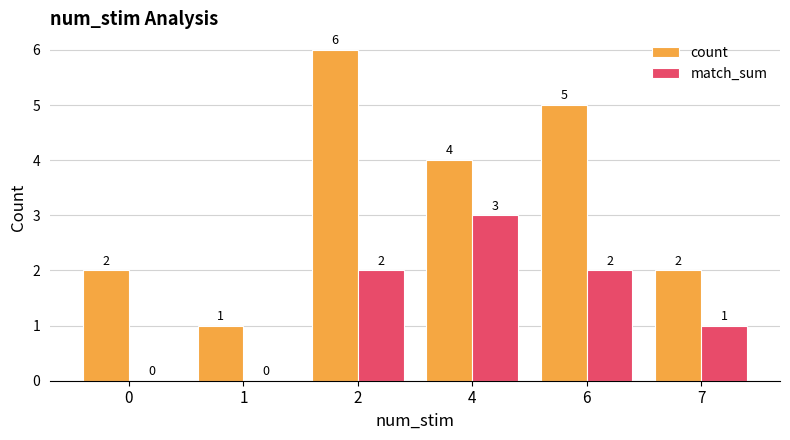

The match_sum series shows 3 at 6. True or false?

False